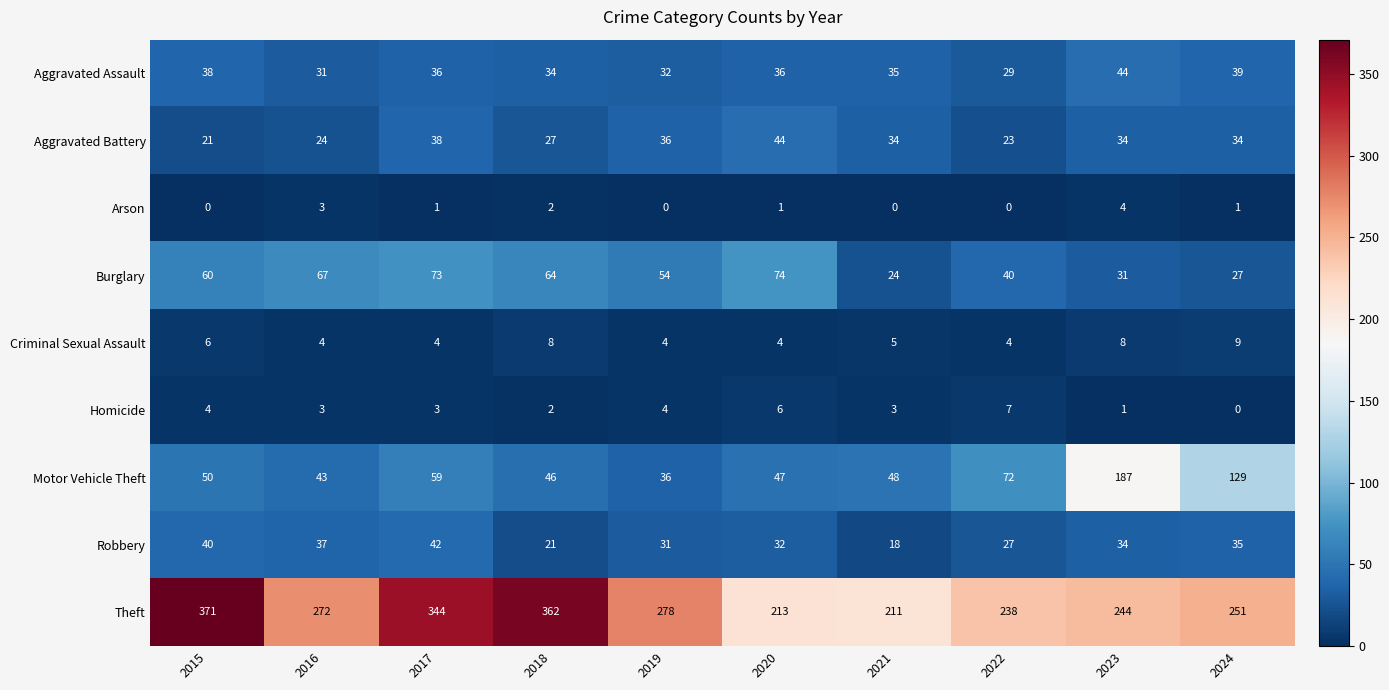

What is the average value of the Burglary series?

51